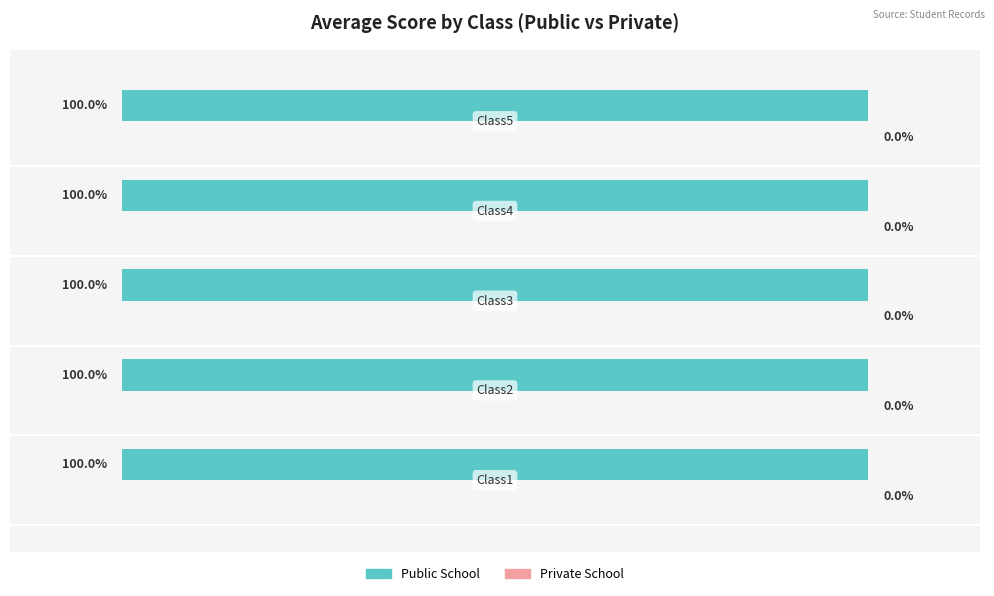

The value at Class2 is 106.2. True or false?

False